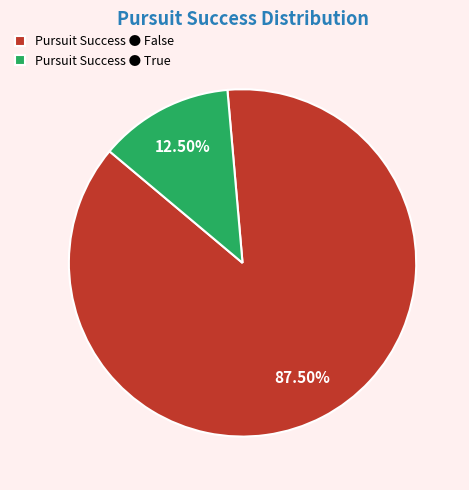

Do Pursuit Success ● False and Pursuit Success ● True together represent more than half of the pie?

Yes